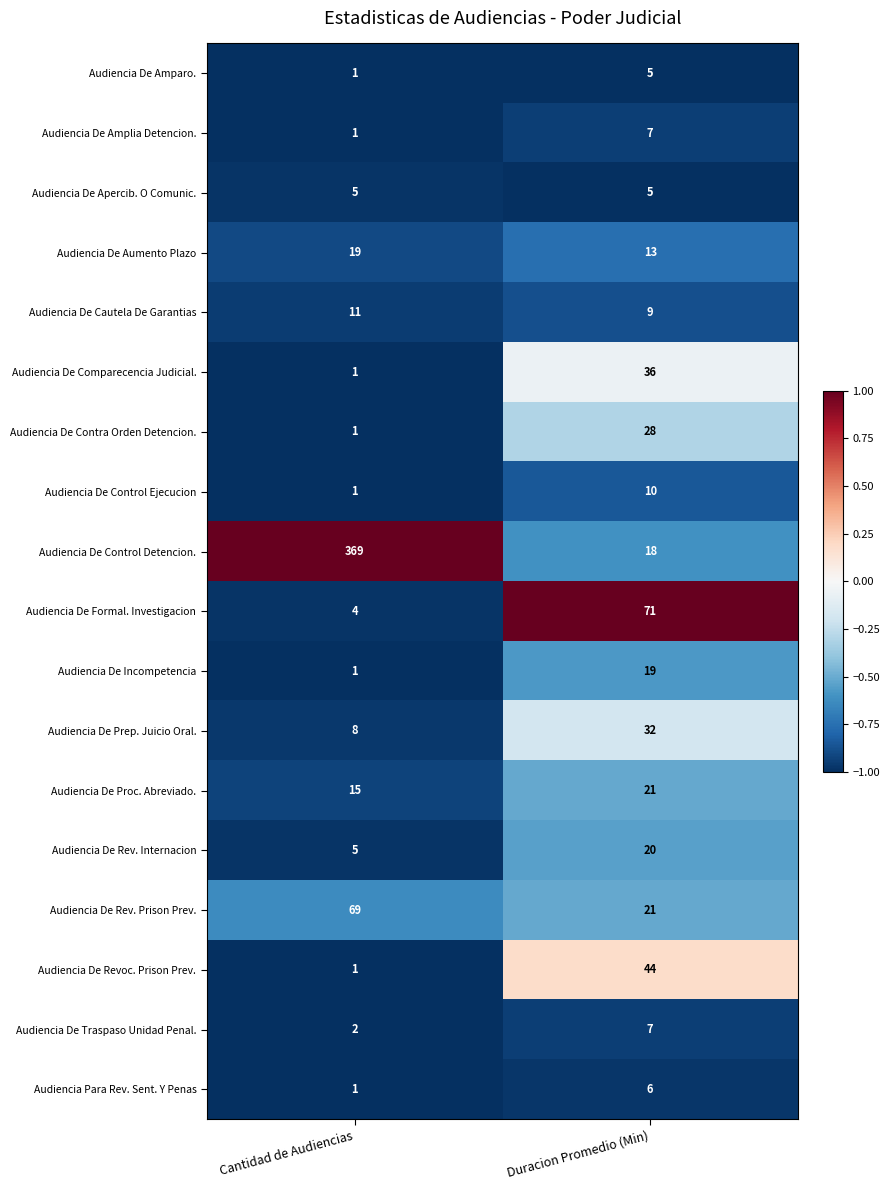

At which category is the sum across all series the highest?

Cantidad de Audiencias